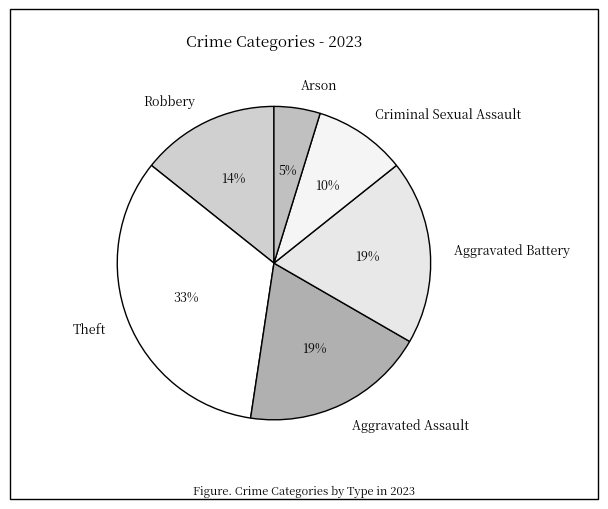

To the nearest percent, what portion does Theft represent?

33%